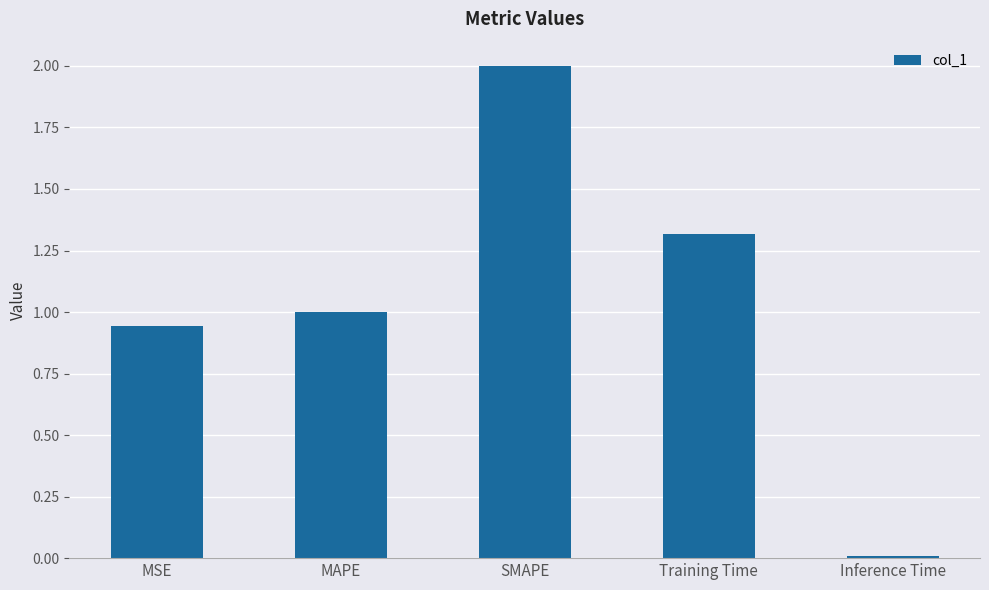

What is the average value?

1.1